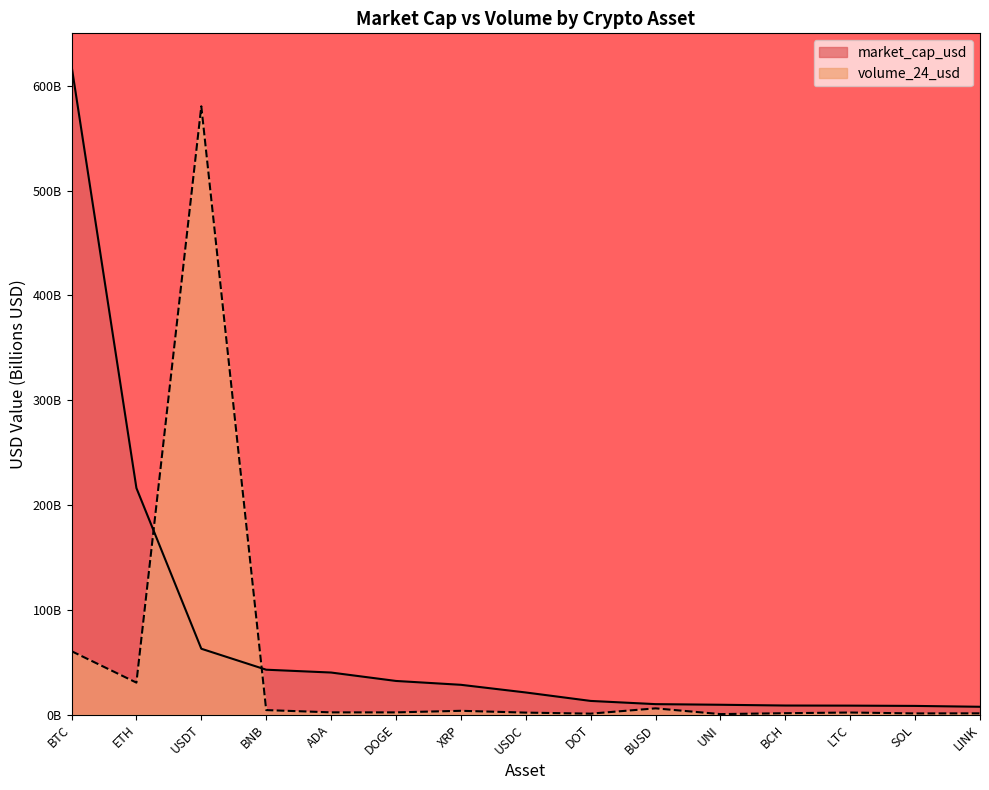

Reading left to right, list all the values displayed in this chart.

market_cap_usd: BTC=619.2	ETH=216.2	USDT=62.8	BNB=42.8	ADA=40.1	DOGE=32.1	XRP=28.4	USDC=21.1	DOT=13.0	BUSD=10.0	UNI=9.4	BCH=8.6	LTC=8.5	SOL=8.3	LINK=7.5
volume_24_usd: BTC=60.5	ETH=30.5	USDT=580.5	BNB=4.3	ADA=2.1	DOGE=2.1	XRP=3.6	USDC=1.9	DOT=0.9	BUSD=5.9	UNI=0.5	BCH=1.3	LTC=2.0	SOL=1.1	LINK=1.2